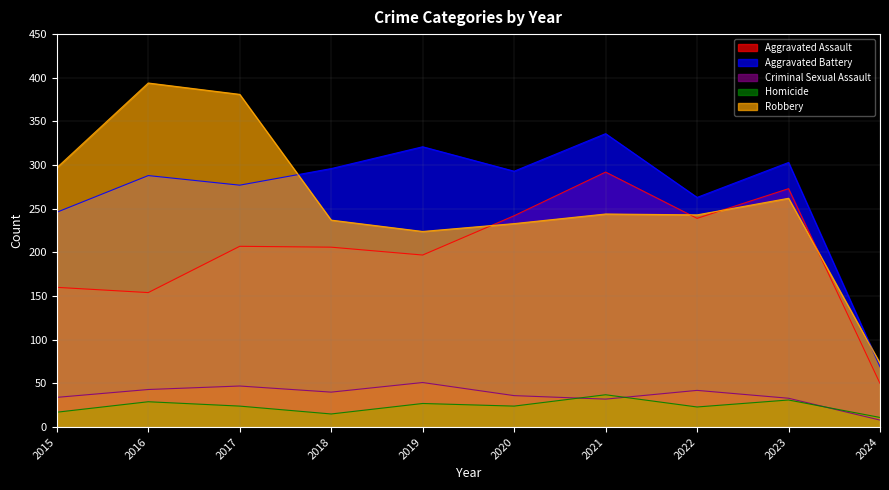

Reading left to right, what are all the values shown in this chart?

Aggravated Assault: 2015=160	2016=154	2017=207	2018=206	2019=197	2020=242	2021=292	2022=239	2023=273	2024=50
Aggravated Battery: 2015=246	2016=288	2017=277	2018=296	2019=321	2020=293	2021=336	2022=263	2023=303	2024=69
Criminal Sexual Assault: 2015=34	2016=43	2017=47	2018=40	2019=51	2020=36	2021=32	2022=42	2023=33	2024=8
Homicide: 2015=17	2016=29	2017=24	2018=15	2019=27	2020=24	2021=37	2022=23	2023=31	2024=11
Robbery: 2015=297	2016=394	2017=381	2018=237	2019=224	2020=233	2021=244	2022=243	2023=262	2024=73